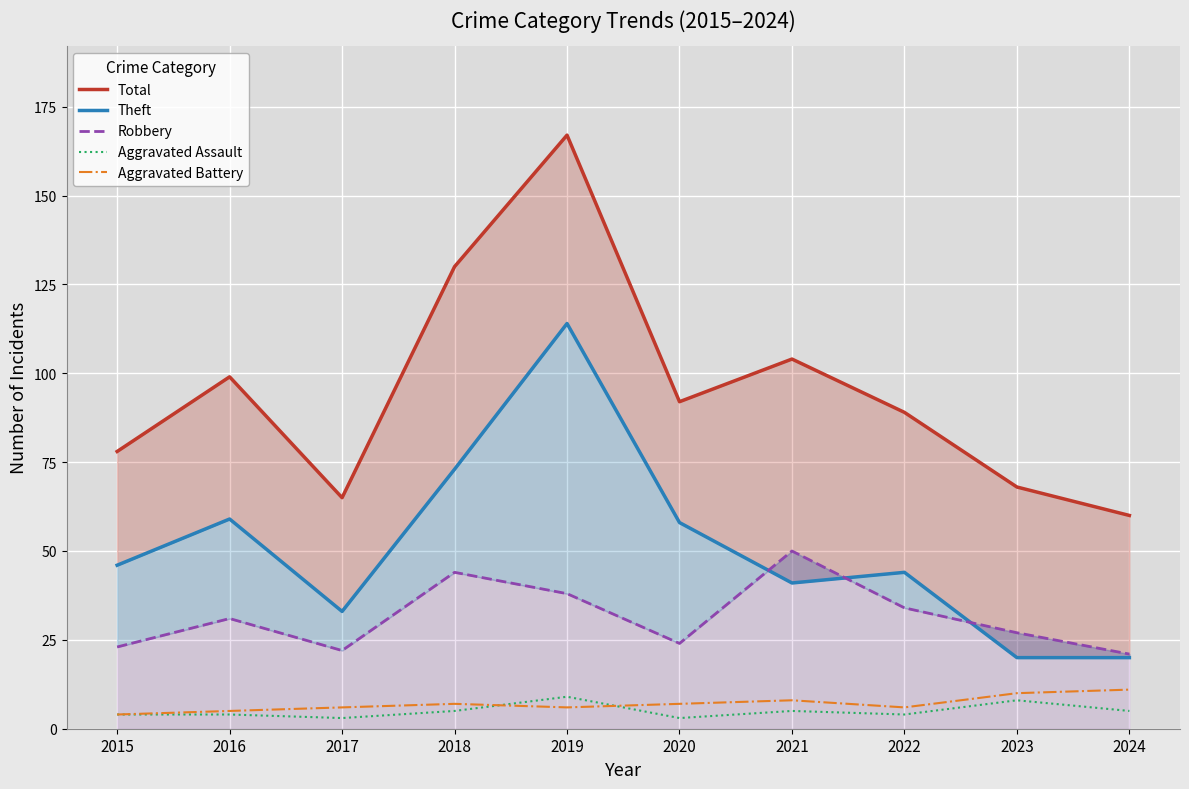

At which category does the chart reach its peak across all series?

2019